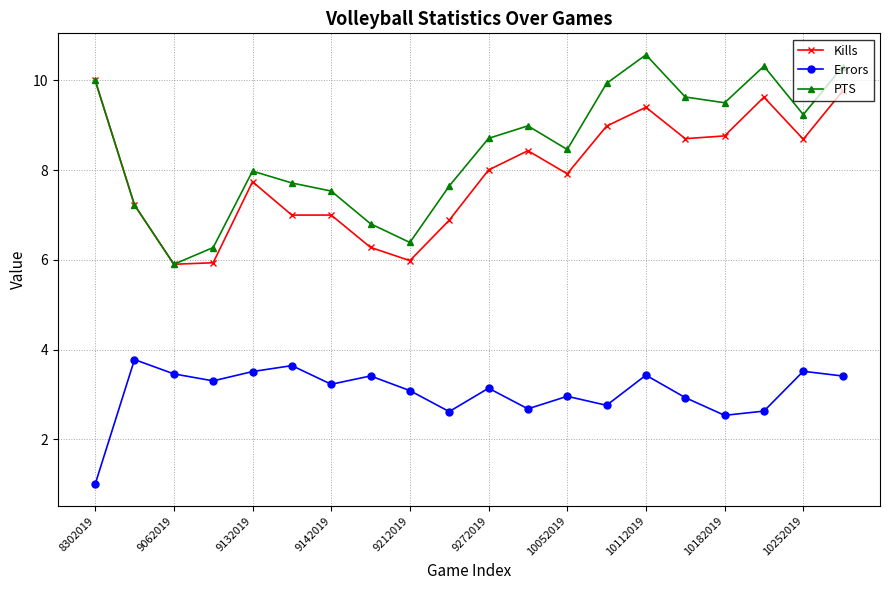

Rank the series by their maximum value, from lowest to highest.

Errors, Kills, PTS